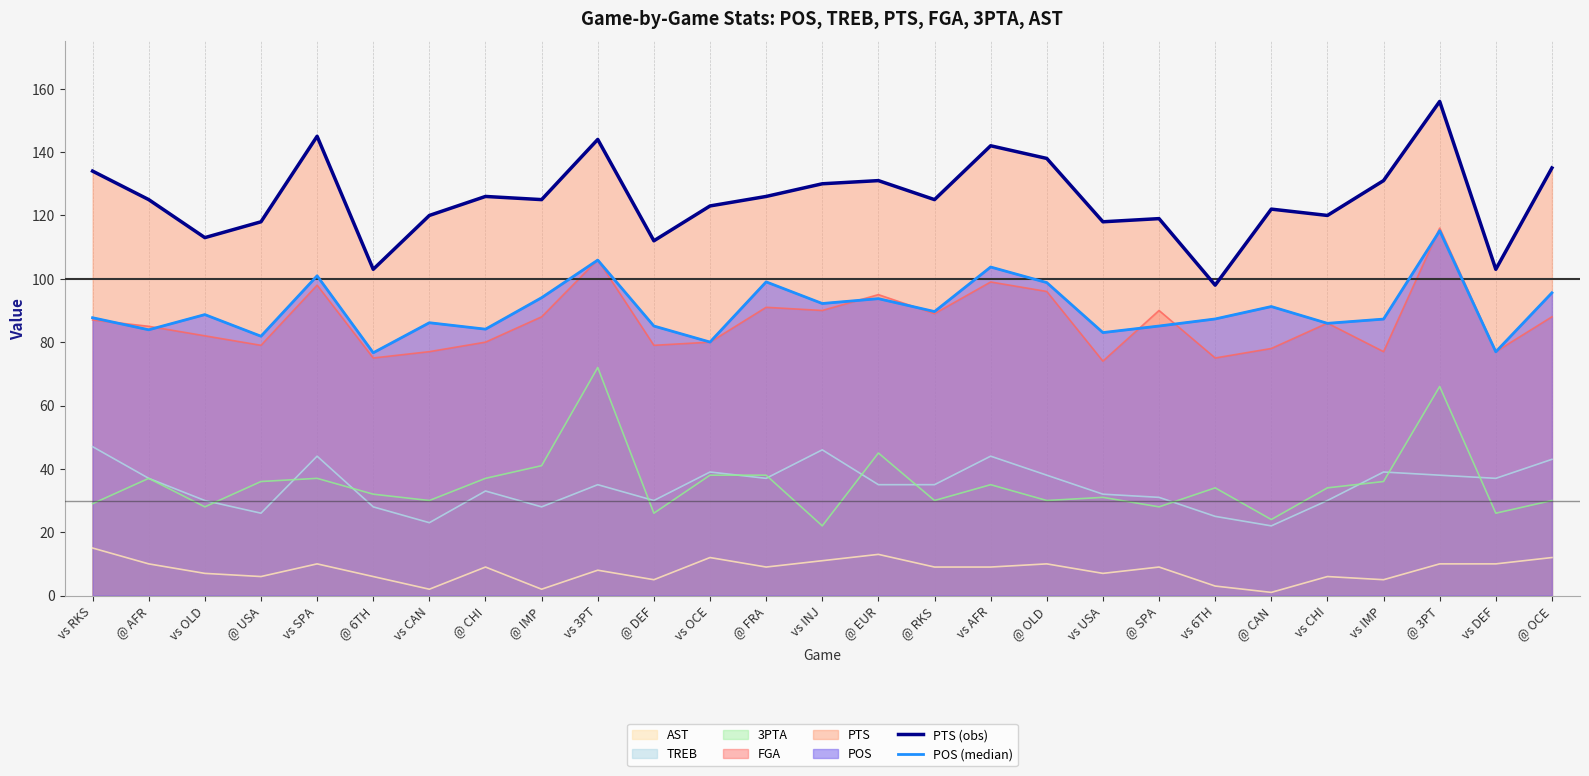

At which category does the chart reach its minimum across all series?

@ 6TH